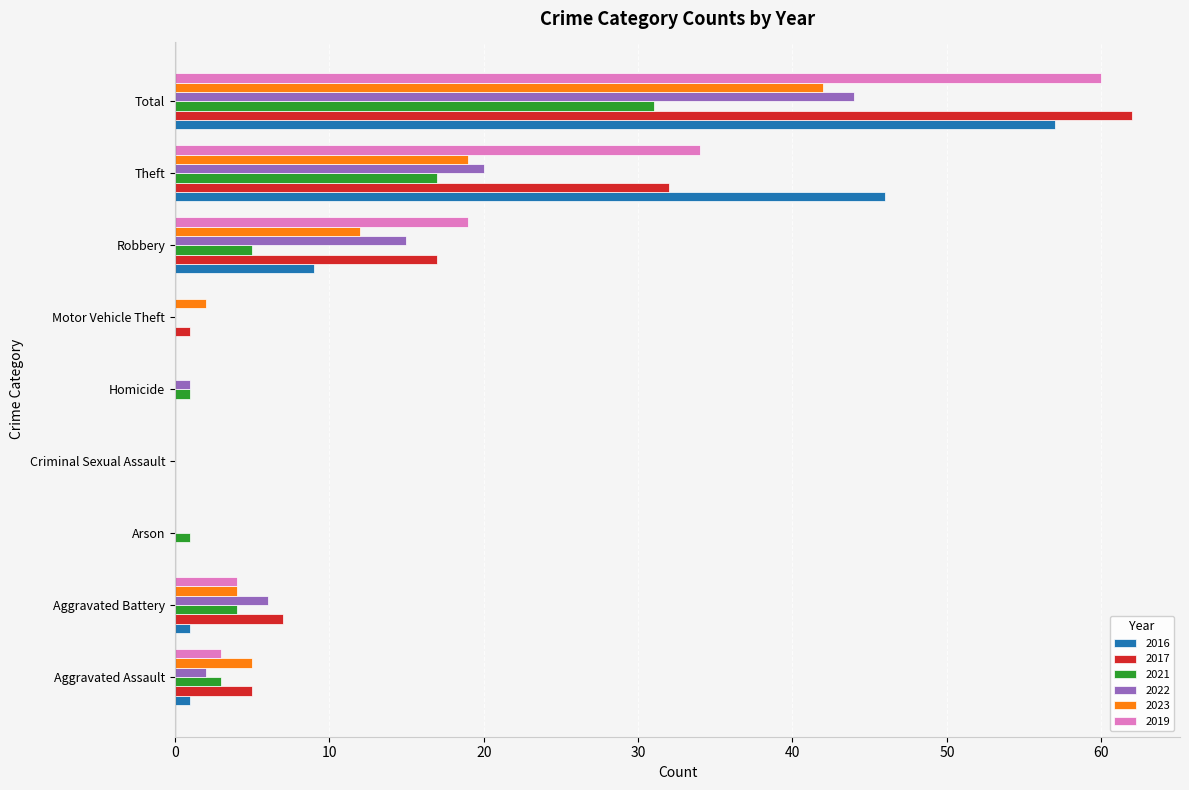

Where is 2017 nearest to the value 31?

Theft